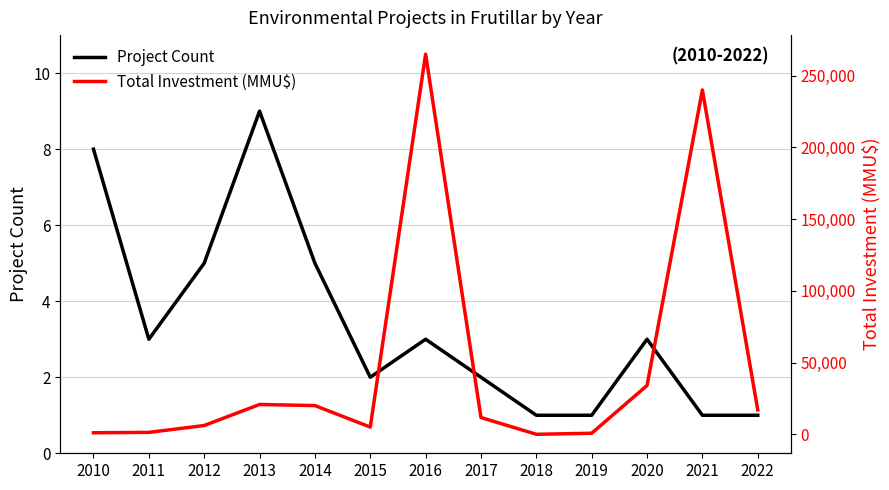

Which series has the widest spread of values?

Total Investment (MMU$)